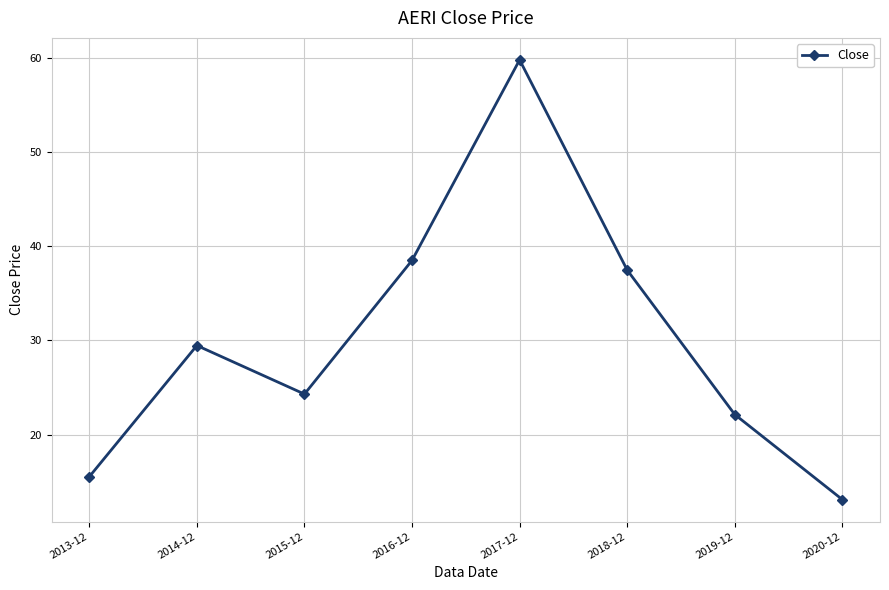

How many interior local valleys (lower than both neighbors) does the data have?

1